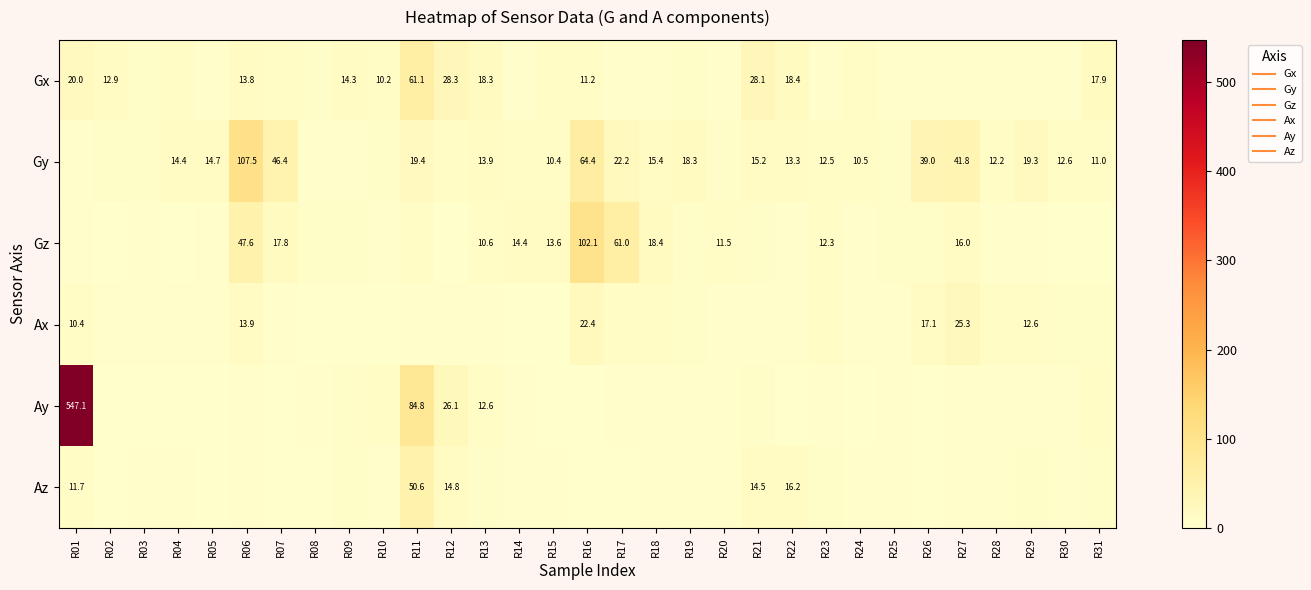

Where is Gx nearest to the value 31?

R12